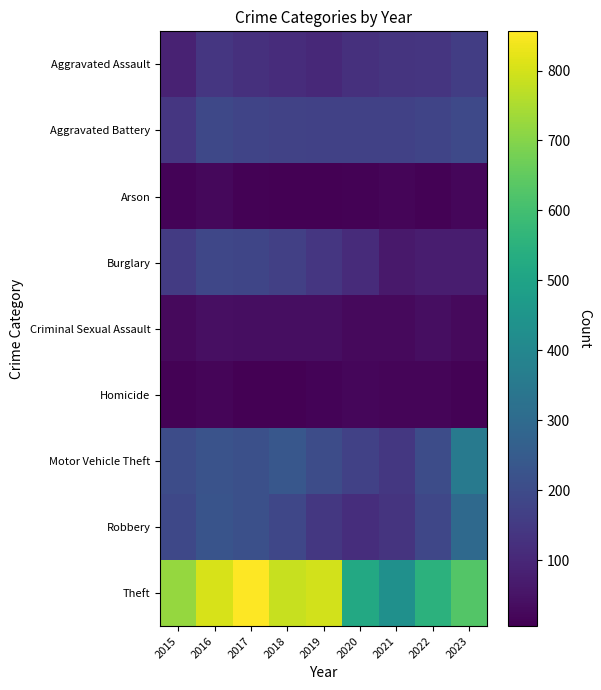

Reading left to right, list all the values displayed in this chart.

Aggravated Assault: 2015=86	2016=141	2017=124	2018=113	2019=105	2020=123	2021=133	2022=138	2023=161
Aggravated Battery: 2015=141	2016=189	2017=181	2018=174	2019=170	2020=170	2021=169	2022=179	2023=195
Arson: 2015=13	2016=23	2017=11	2018=7	2019=6	2020=10	2021=16	2022=10	2023=20
Burglary: 2015=155	2016=186	2017=184	2018=168	2019=141	2020=110	2021=65	2022=73	2023=75
Criminal Sexual Assault: 2015=29	2016=40	2017=37	2018=36	2019=37	2020=27	2021=28	2022=38	2023=27
Homicide: 2015=12	2016=18	2017=8	2018=6	2019=13	2020=22	2021=19	2022=19	2023=12
Motor Vehicle Theft: 2015=203	2016=225	2017=215	2018=236	2019=204	2020=171	2021=145	2022=202	2023=353
Robbery: 2015=190	2016=227	2017=212	2018=186	2019=143	2020=116	2021=135	2022=186	2023=296
Theft: 2015=721	2016=806	2017=856	2018=784	2019=797	2020=518	2021=434	2022=553	2023=628